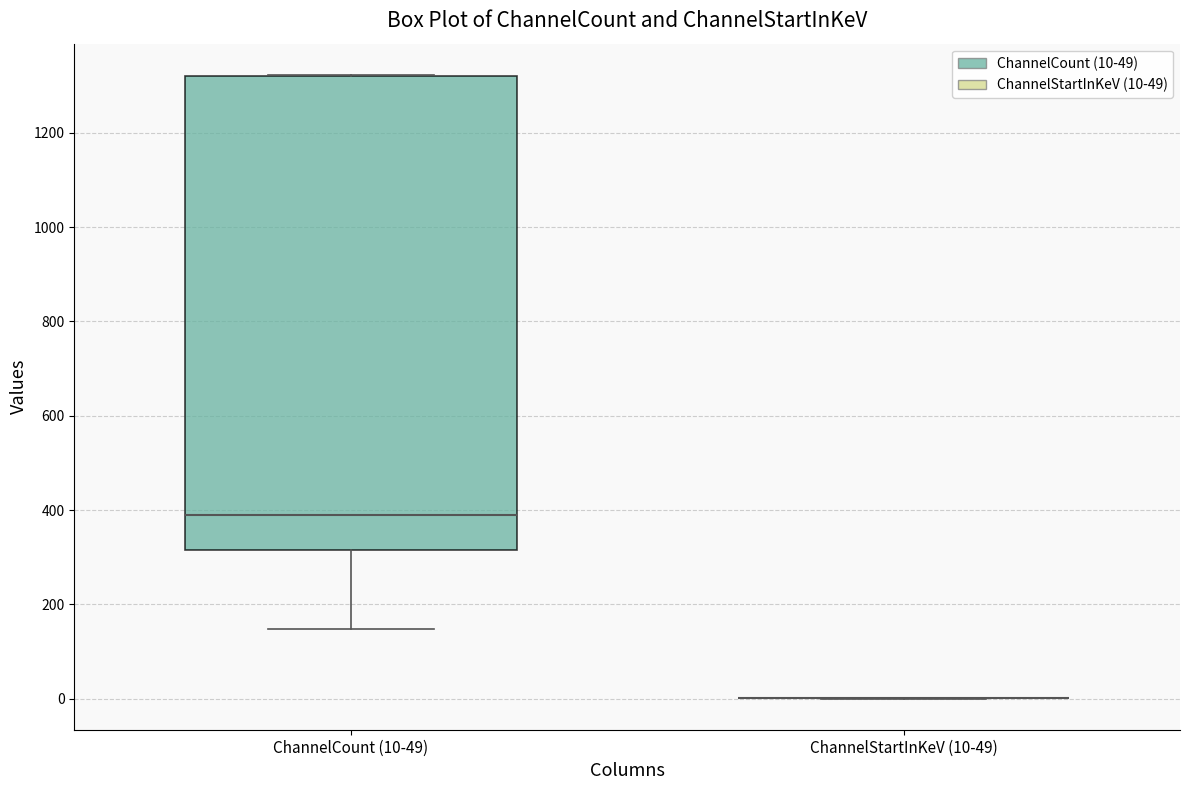

Where does the median line of the box for ChannelCount (10-49) sit on the y-axis? The values are not printed on the chart, so give them approximately, as read against the axis.

380